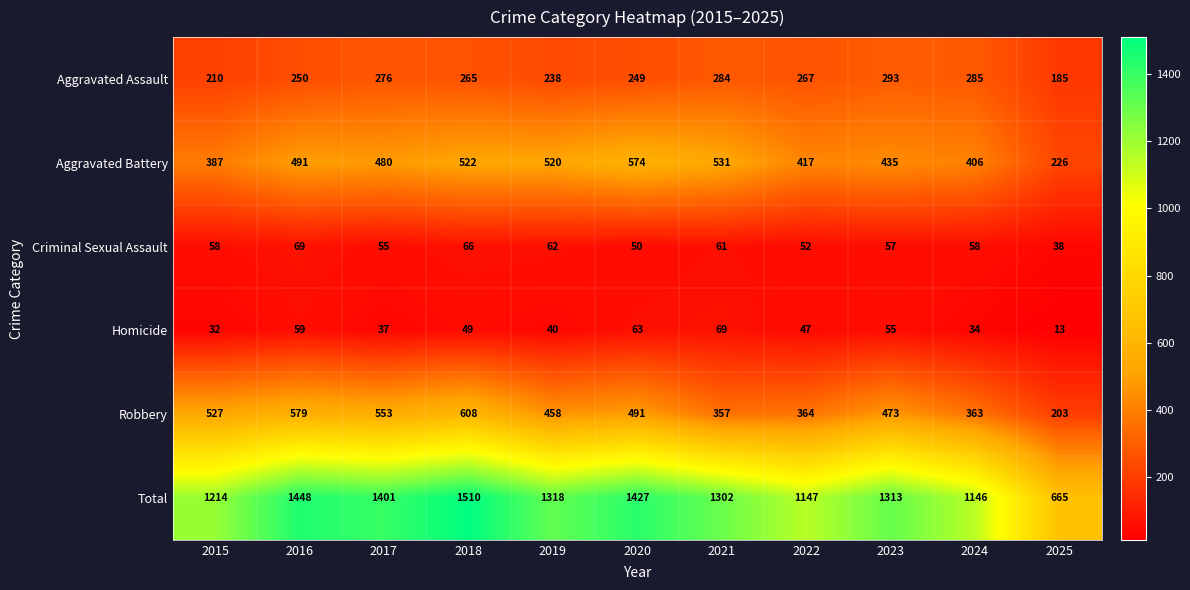

What is the difference between the Robbery values at 2024 and 2017?

190